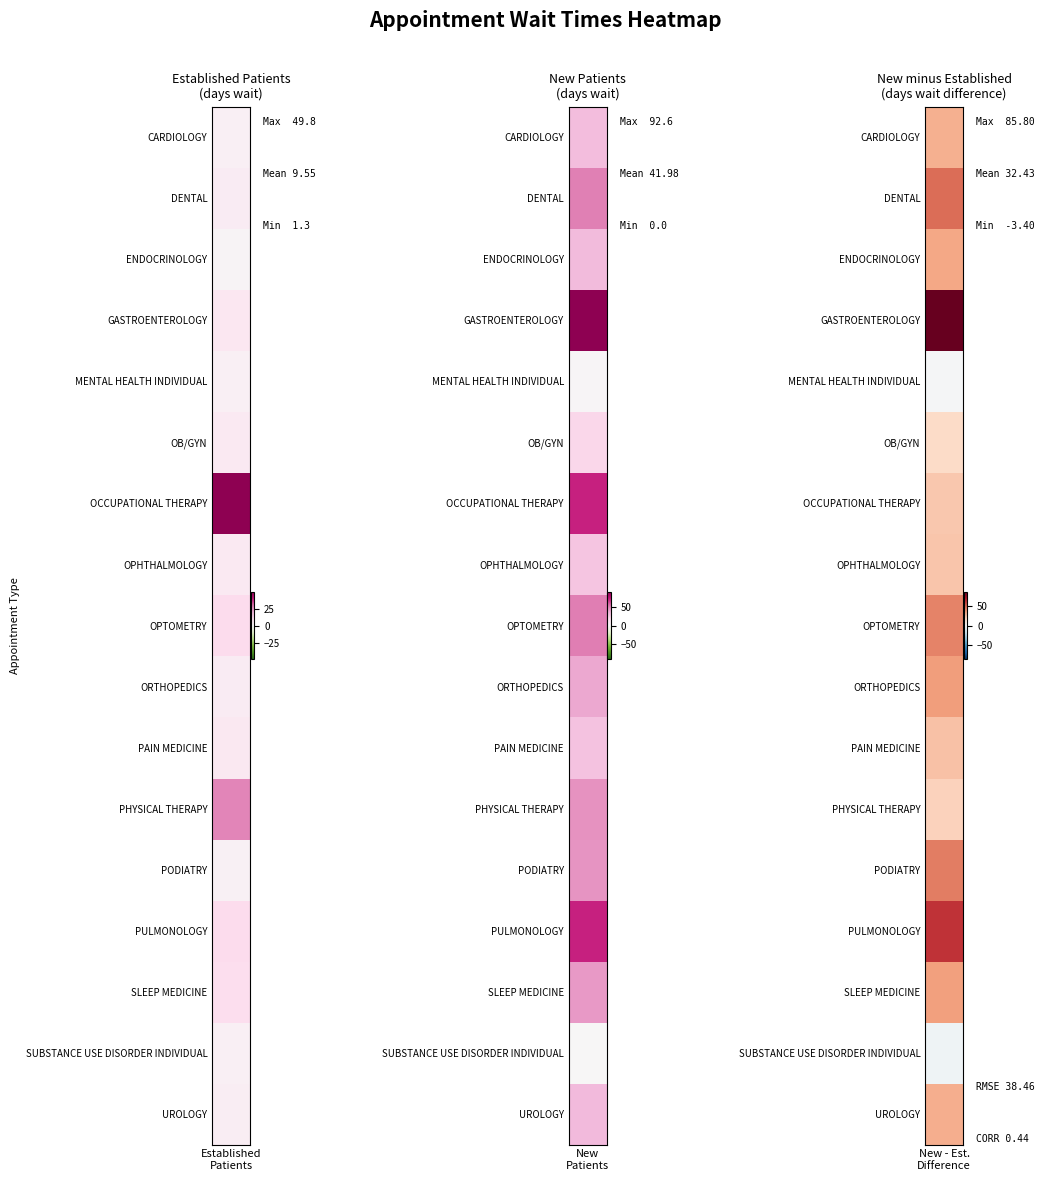

Between EstablishedPatients and NewPatients, which series saw the biggest shift?

GASTROENTEROLOGY